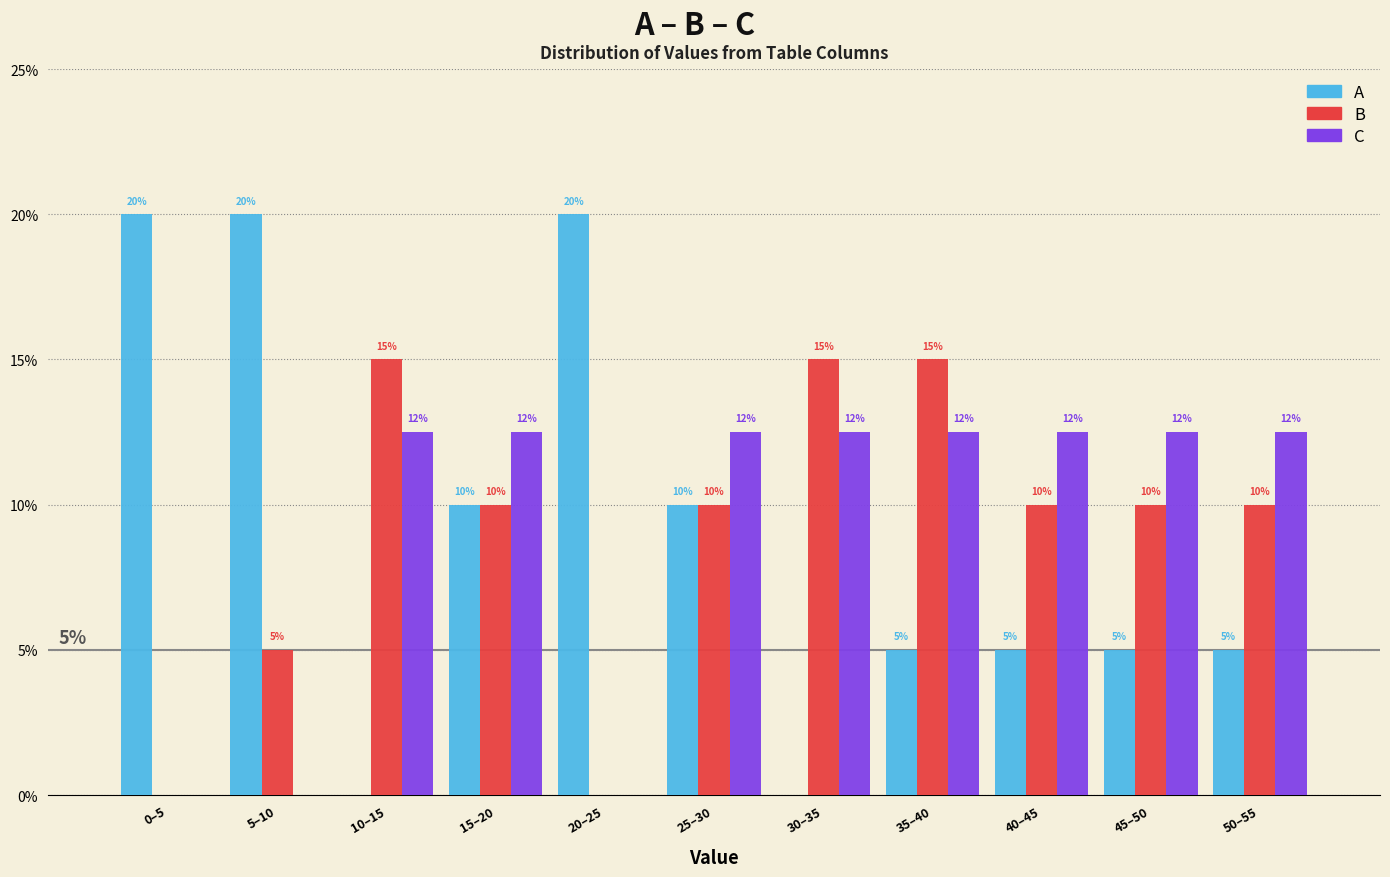

Is the value of C at 40–45 greater than the value of B at 45–50?

Yes